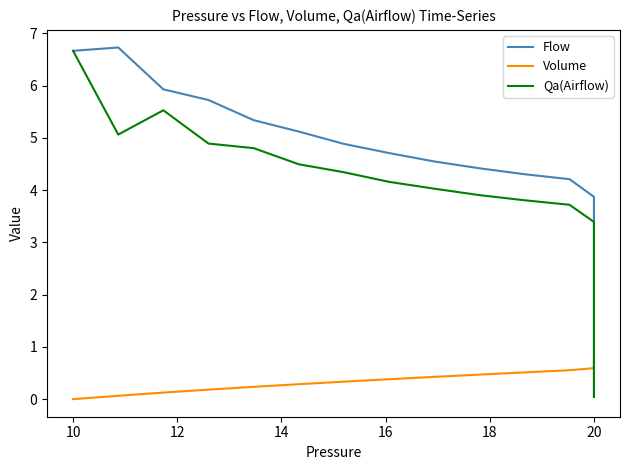

Is this an area chart (filled region under the line)?

No